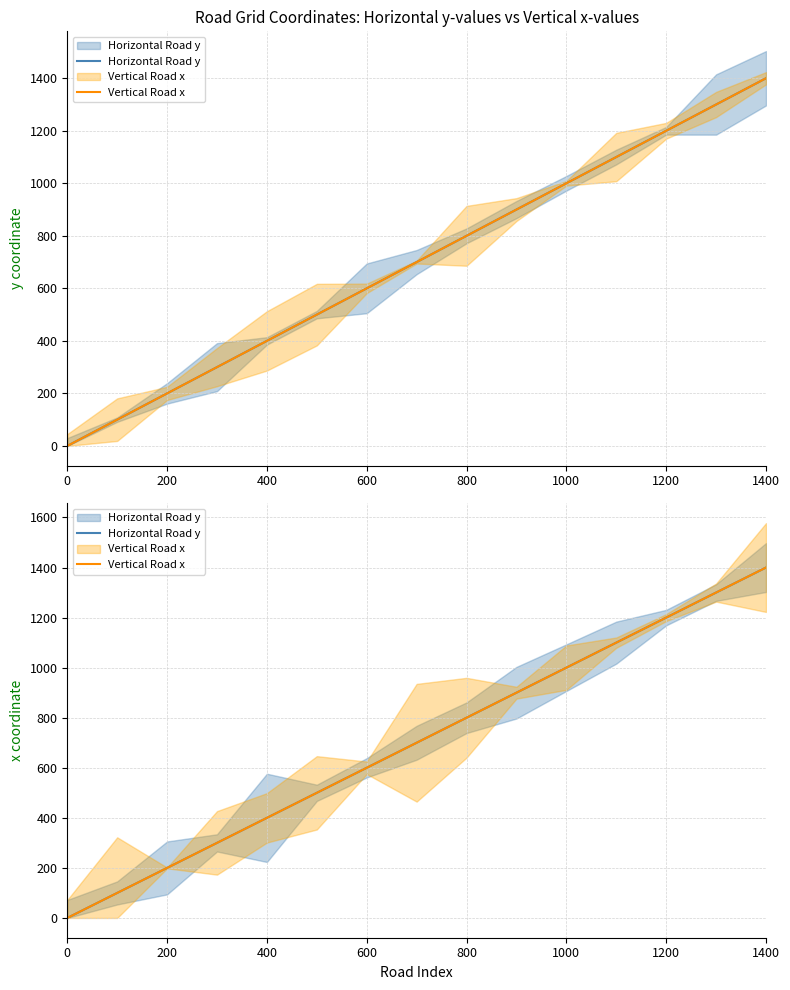

Which series has the largest total across all categories?

Horizontal Road y